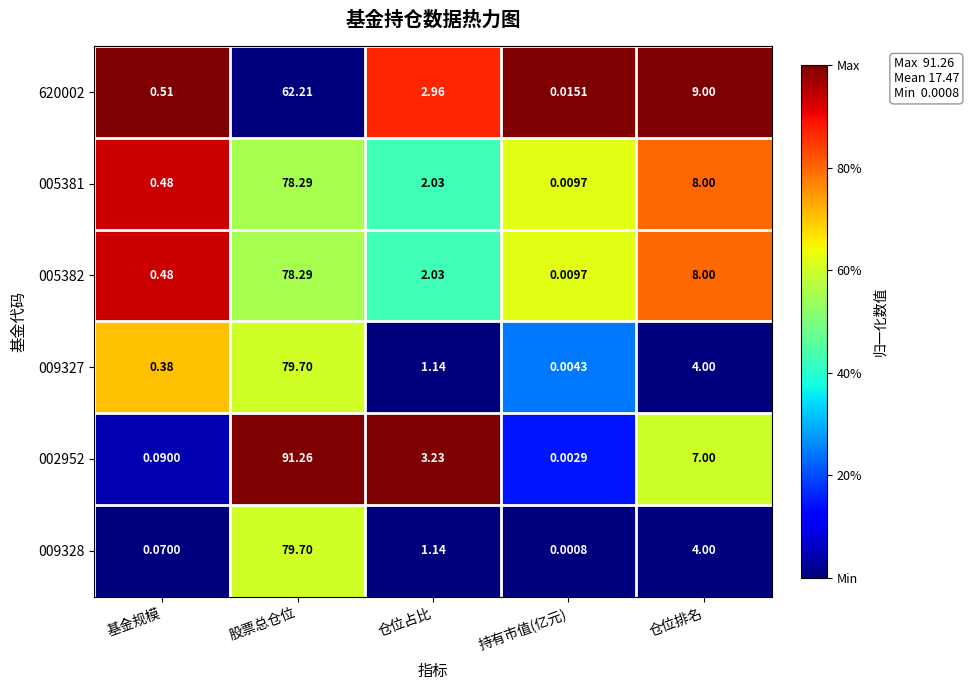

List the labels in order of 009327 value, largest first.

股票总仓位, 仓位排名, 仓位占比, 基金规模, 持有市值(亿元)